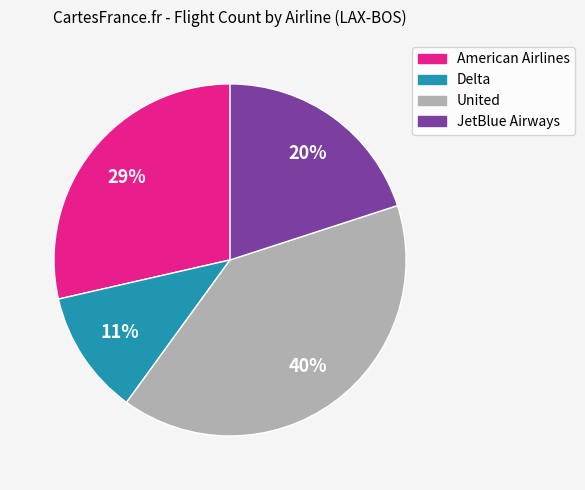

Do American Airlines and Delta together represent more than half of the pie?

No